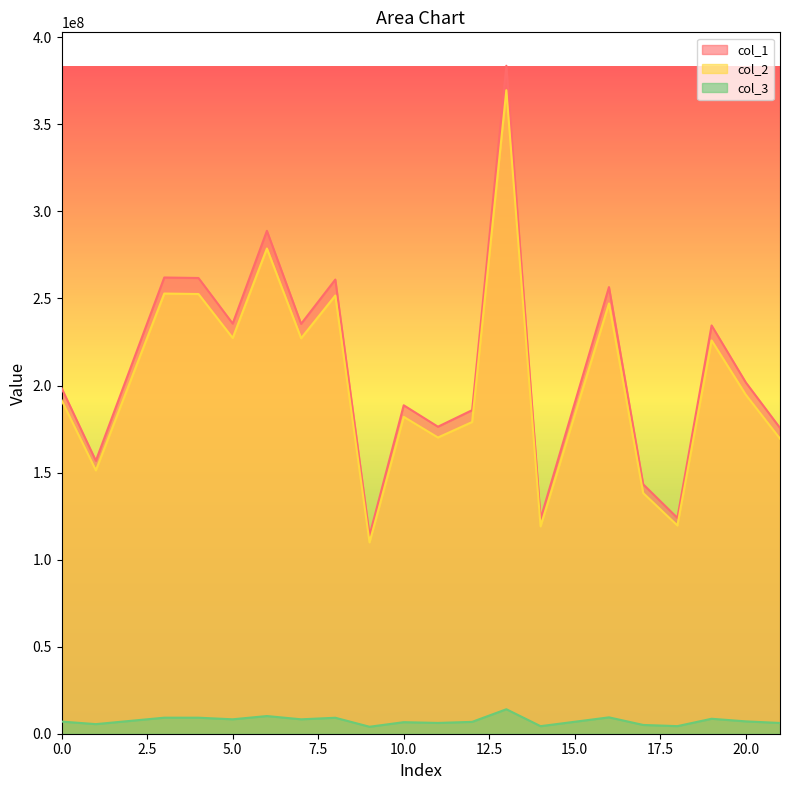

Rank the series by their maximum value, from highest to lowest.

col_1, col_2, col_3